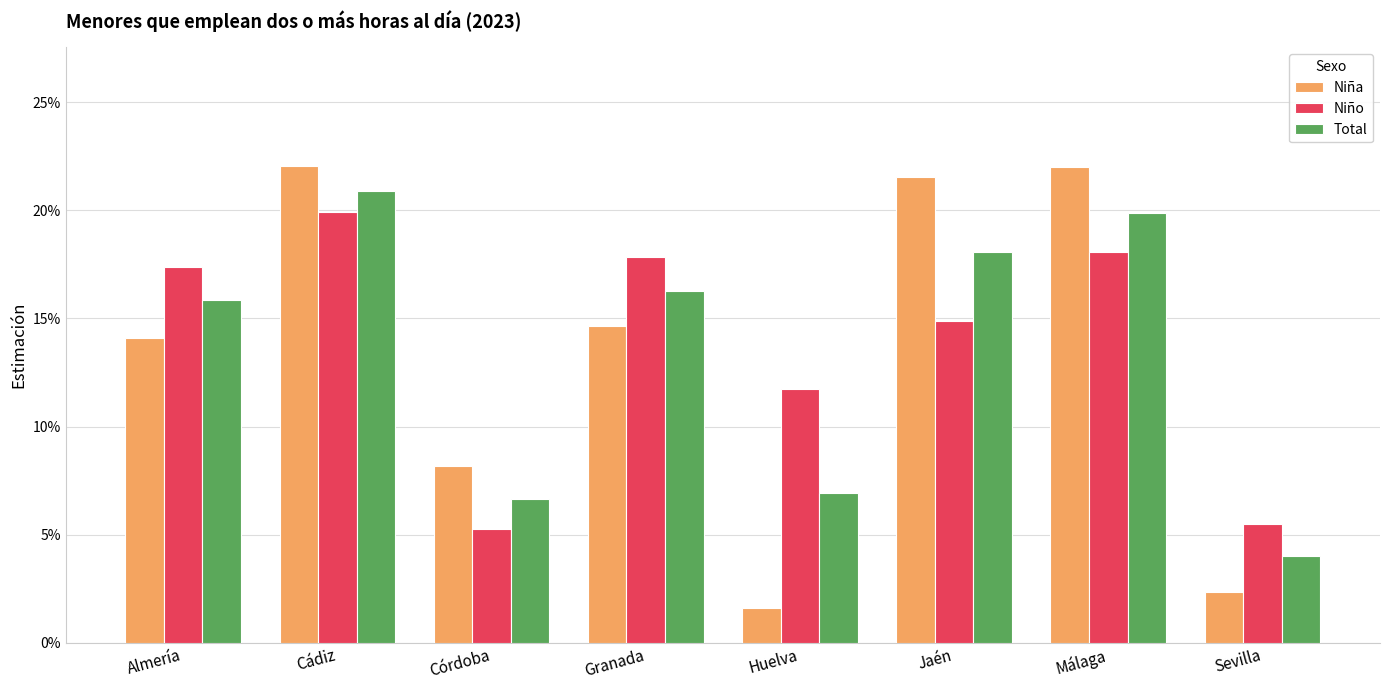

Which label corresponds to the largest value in the chart?

Cádiz